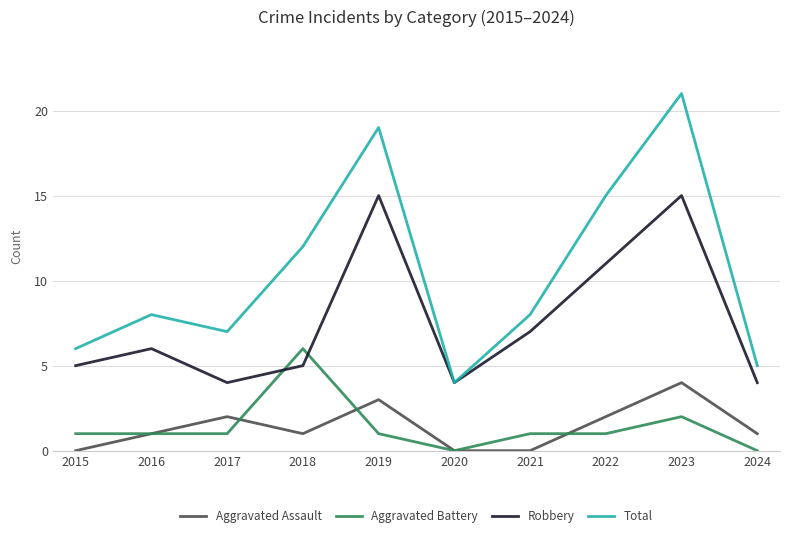

True or false: Robbery has more than 0 points higher than both neighbors.

True